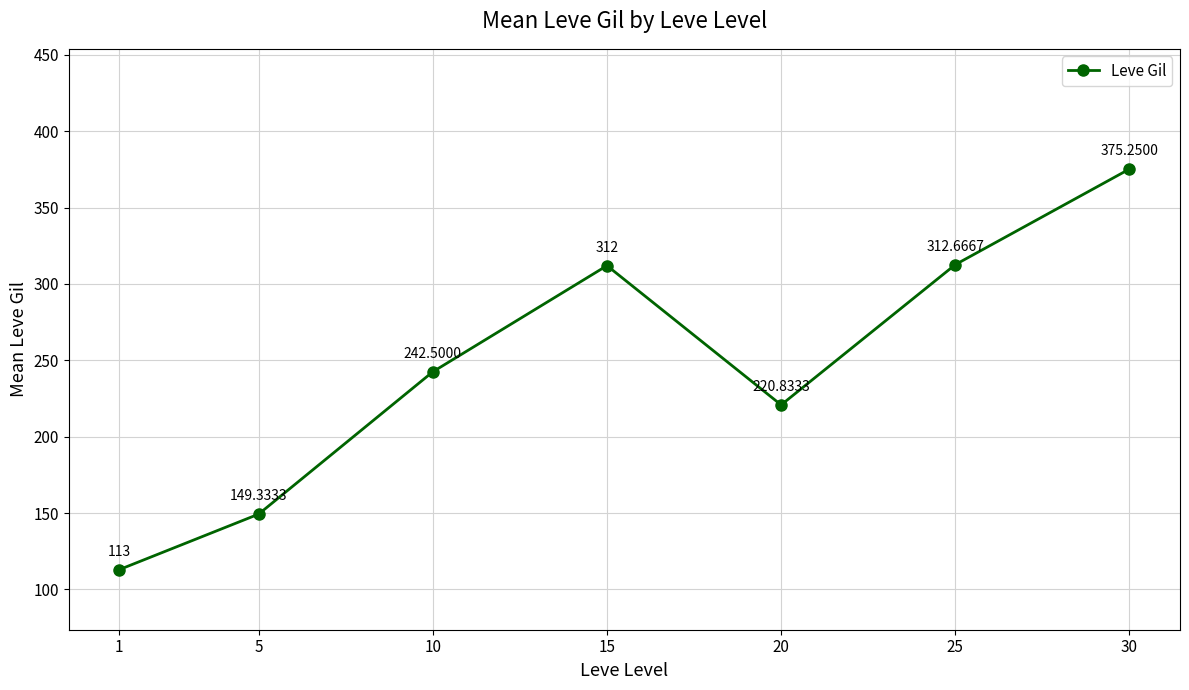

What is the value of the 5th point from the left?

220.8